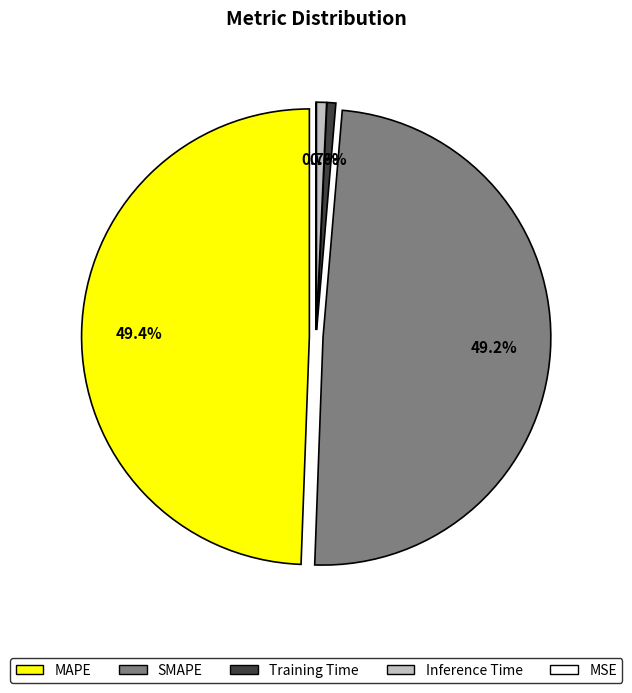

To the nearest percent, what percentage of the pie is SMAPE?

49%